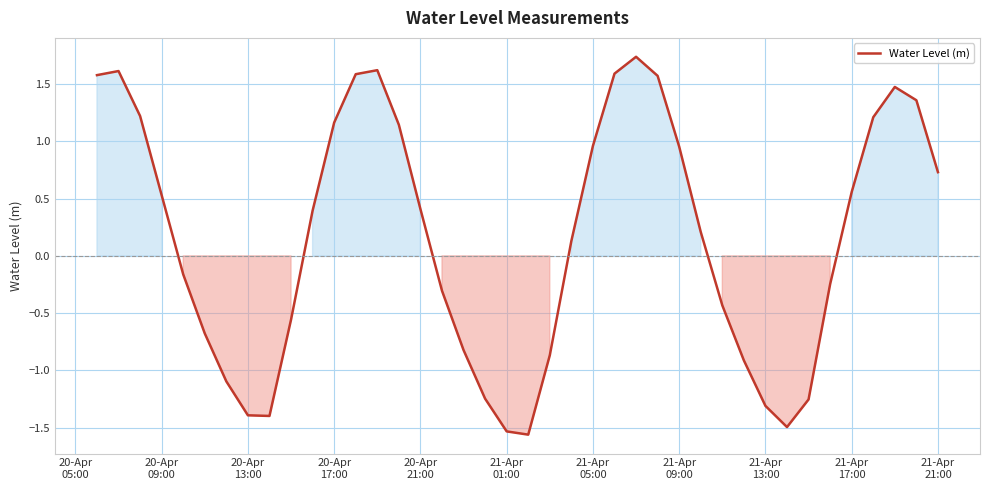

What is the difference between the maximum and minimum values?

3.3